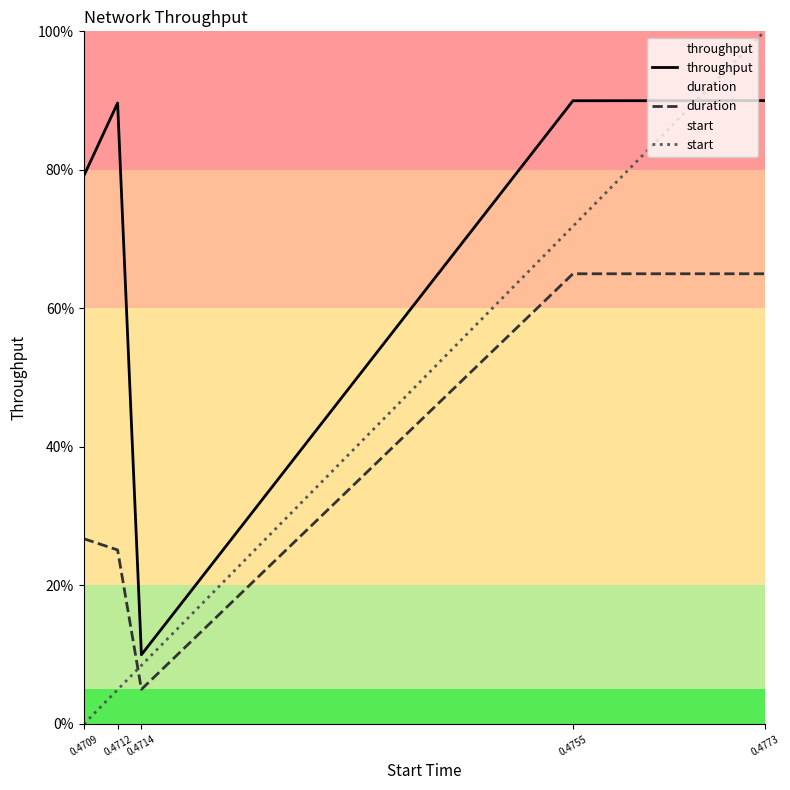

What are all the series names shown in the legend?

throughput, duration, start